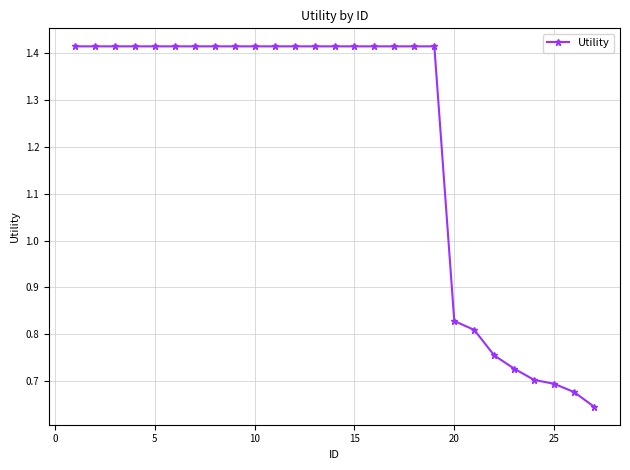

What is the average value?

1.2